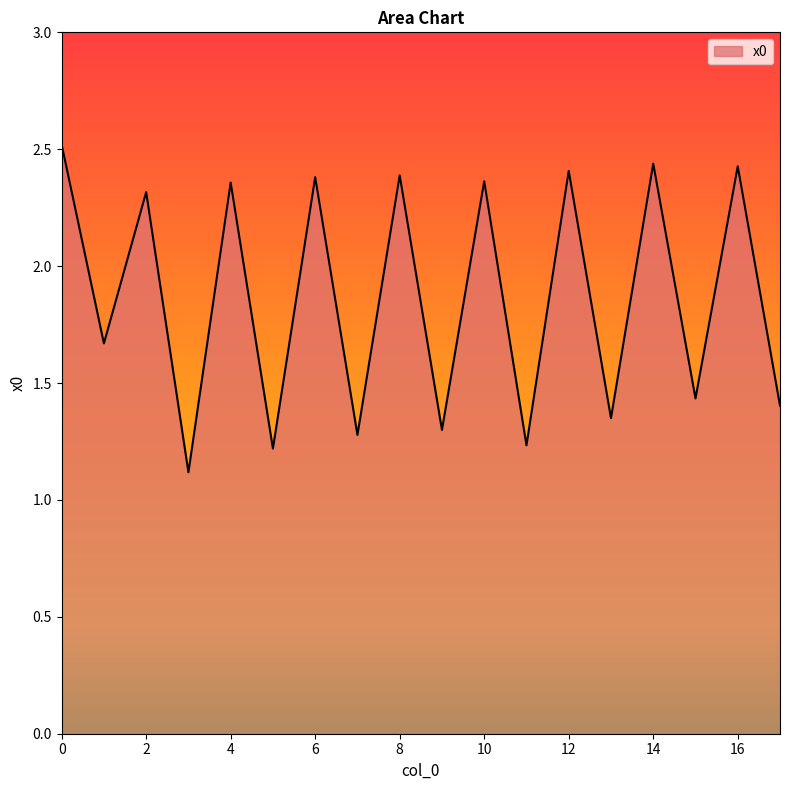

How many distinct data groups are displayed?

1